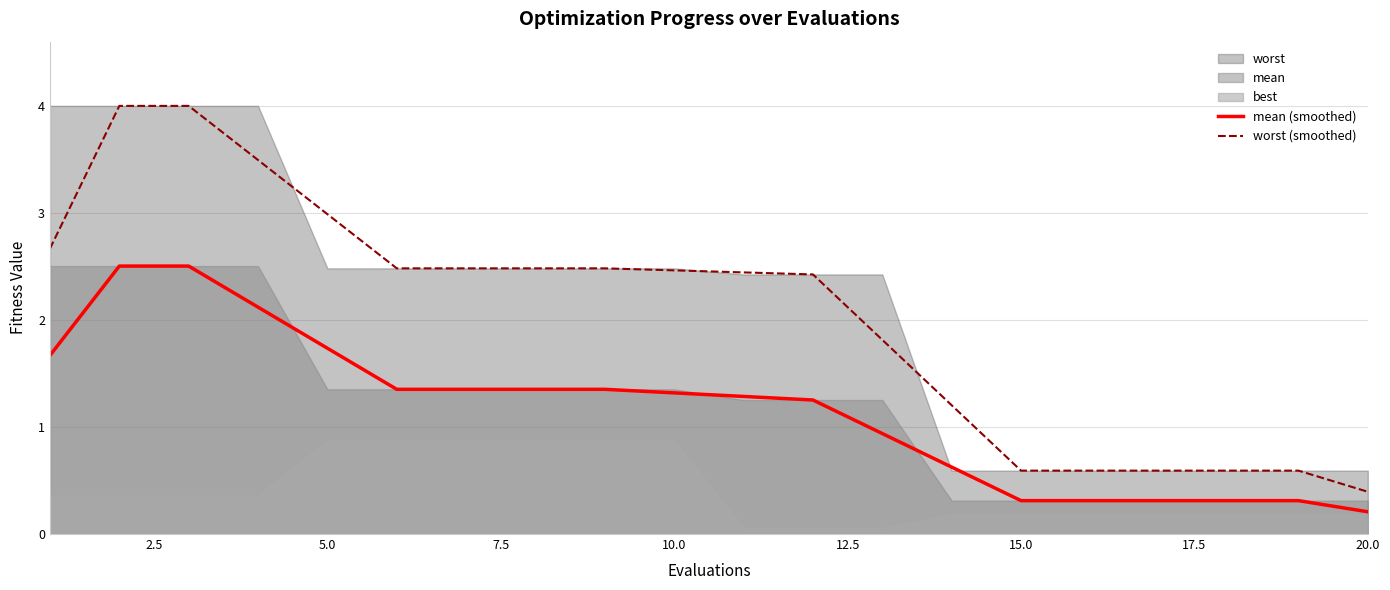

What is the maximum value for worst (smoothed)?

4.0